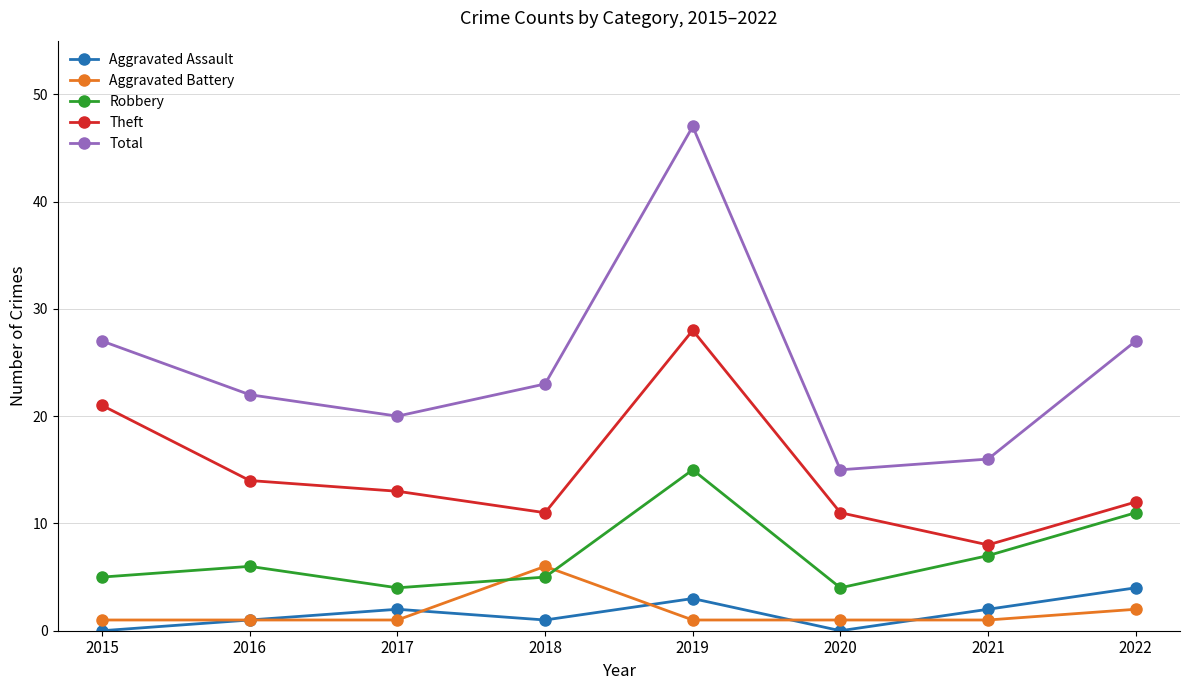

How many values in the Total series are below 23?

4